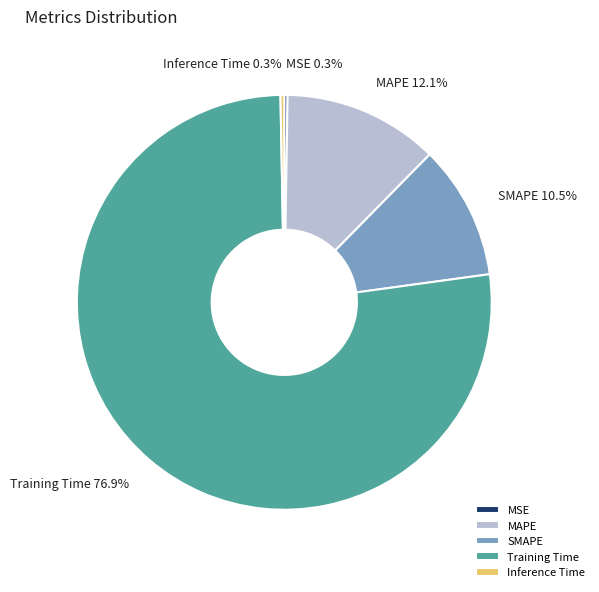

What percentage do MAPE and SMAPE together represent?

22.6%